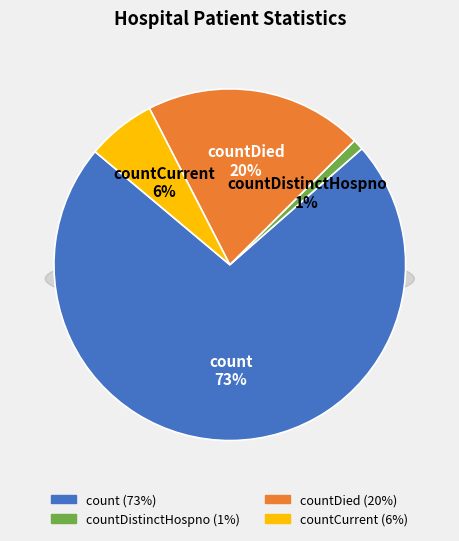

What percentage is the count slice, to the nearest percent?

73%